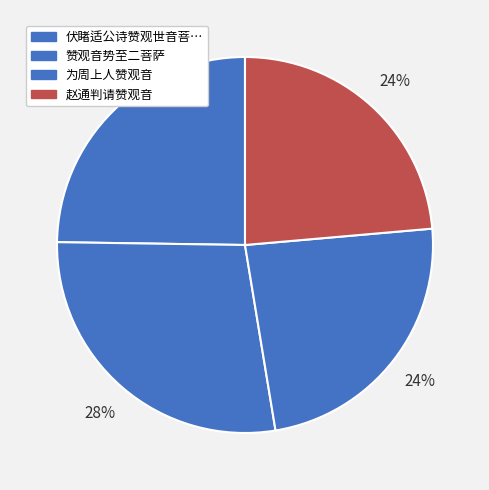

Count the number of slices in the pie.

4